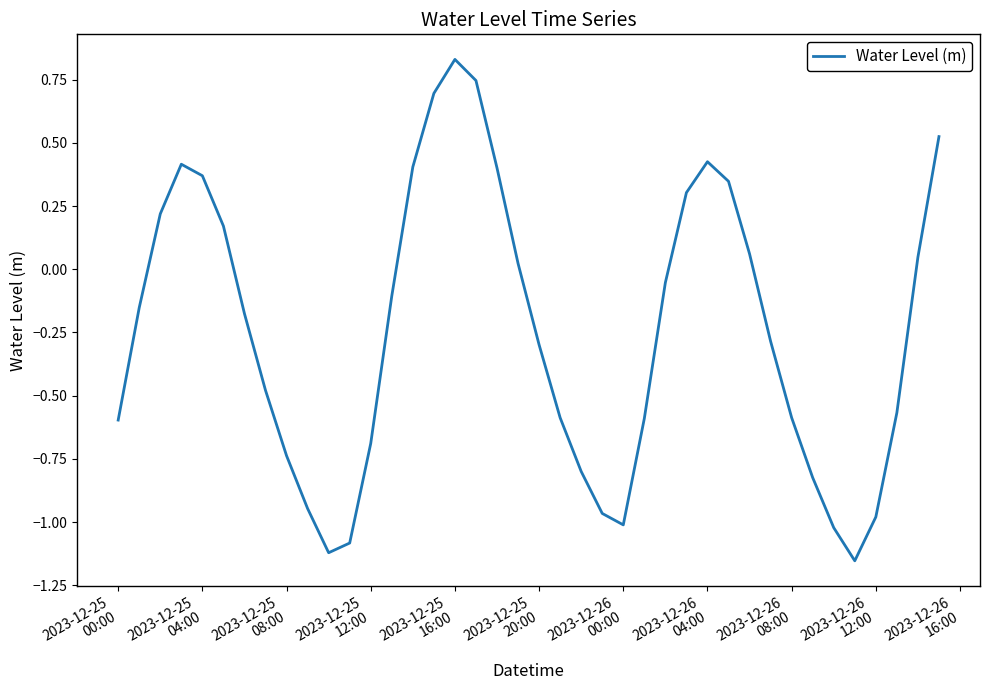

How many values are above zero?

16